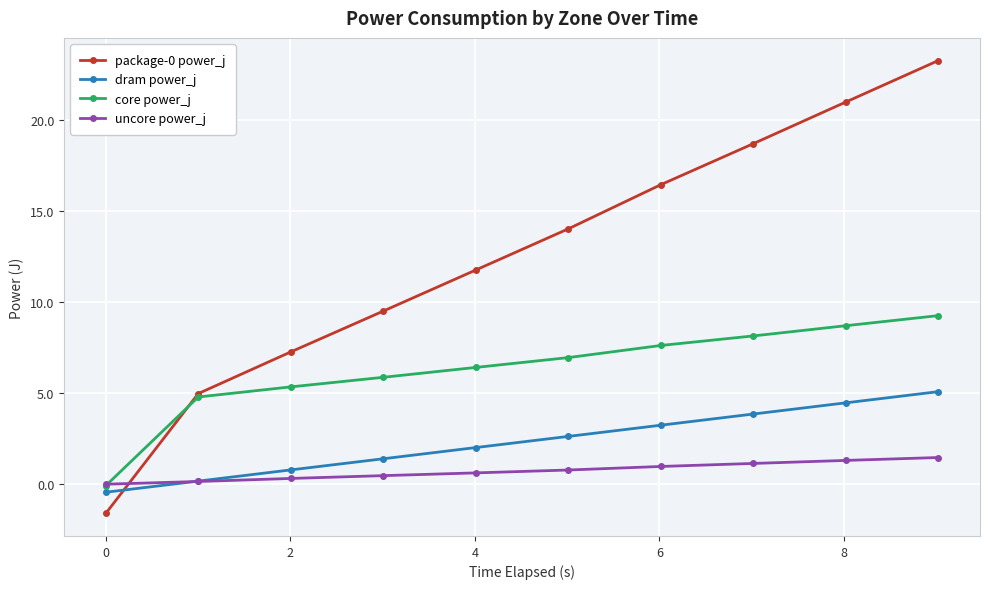

What is the value of the package-0 power_j point at the 5th from the left?

11.8